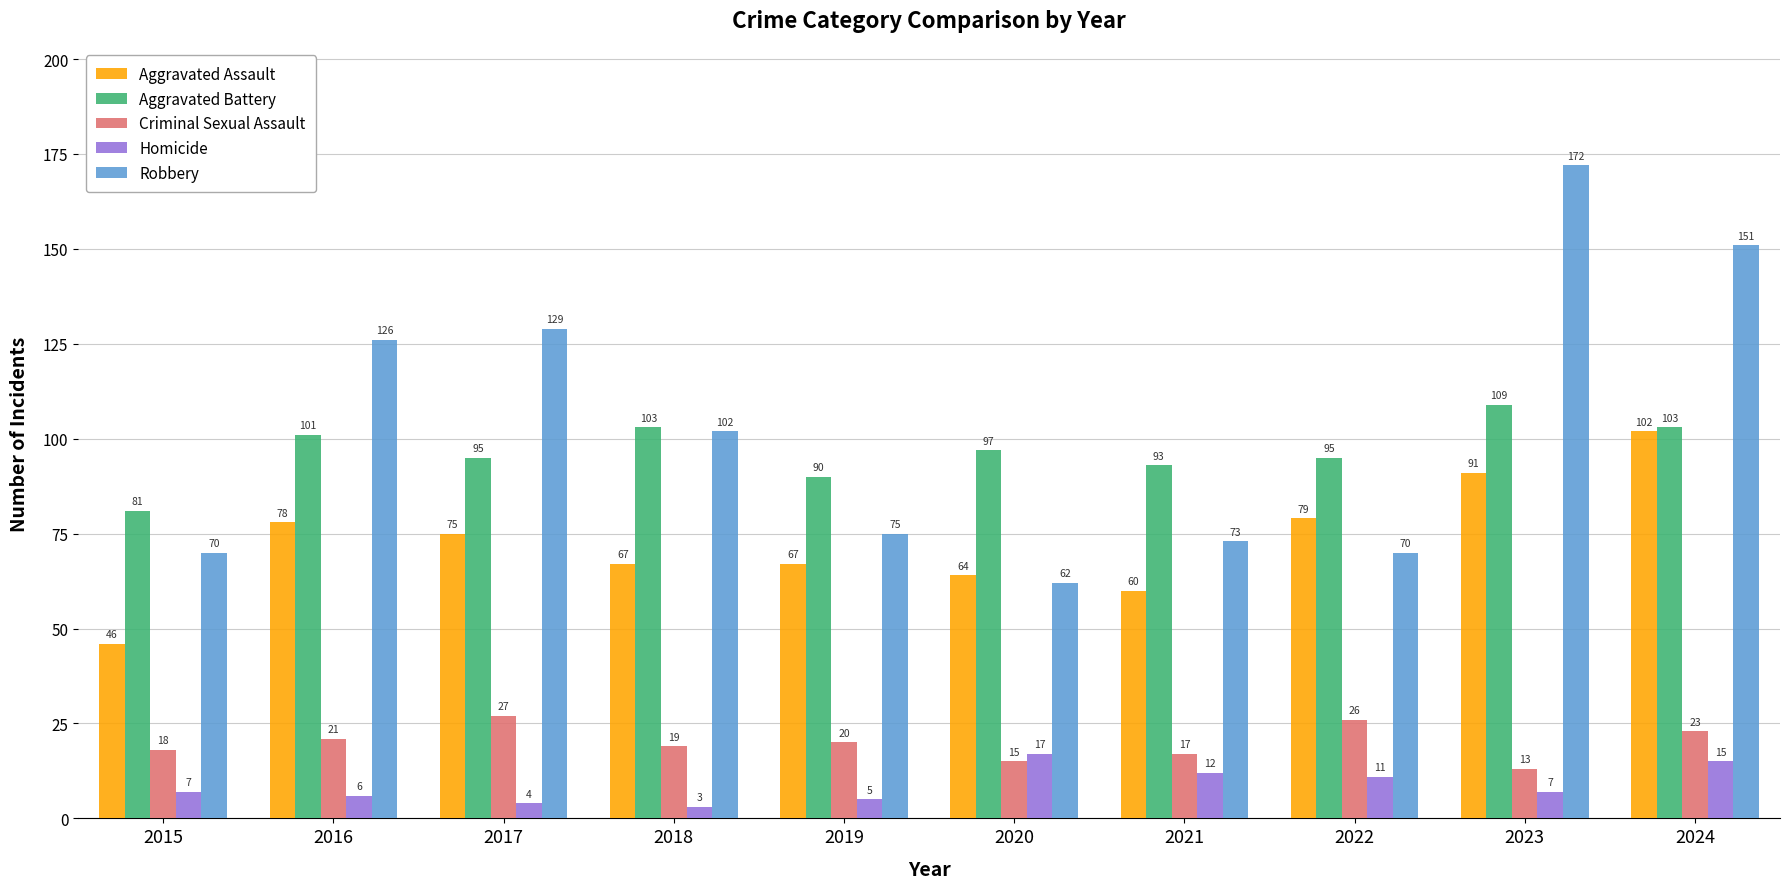

Does the chart contain any negative values?

No